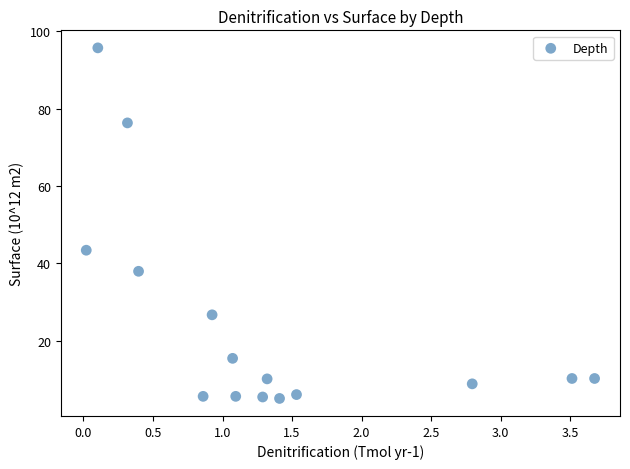

What Y value in the scatter plot is closest to 50?

43.4